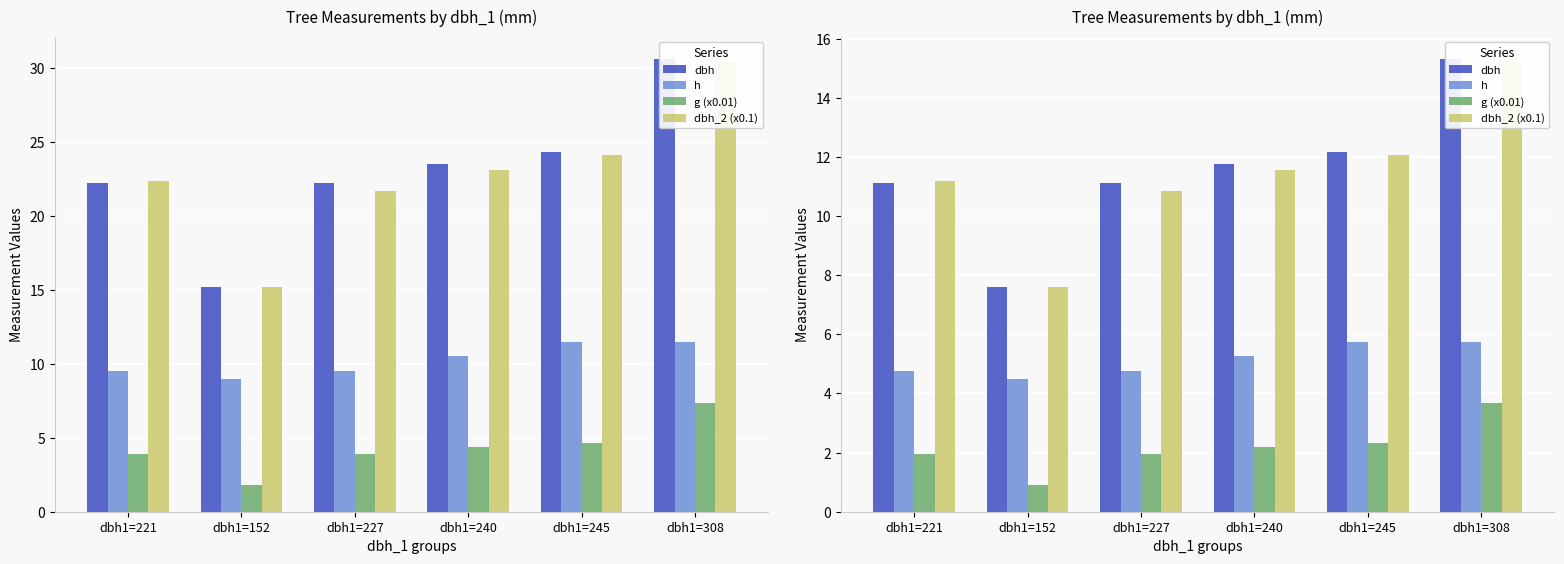

Which has a higher value, dbh1=240 or dbh1=221?

dbh1=240